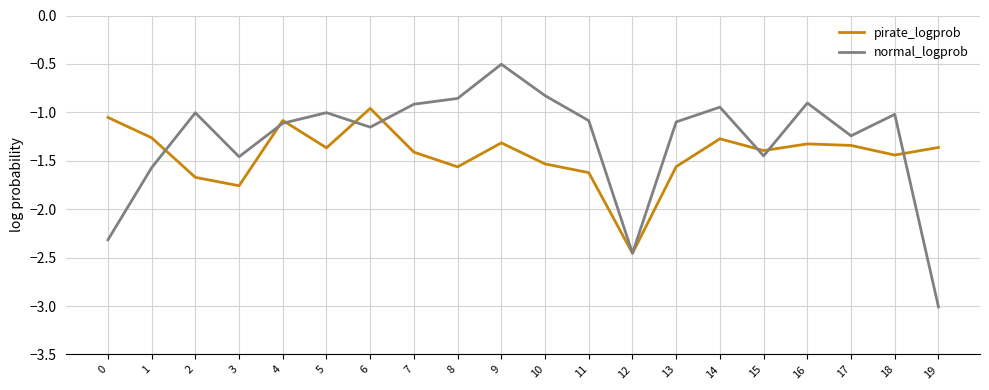

What is the difference between the maximum and second lowest values in the normal_logprob series?

2.0